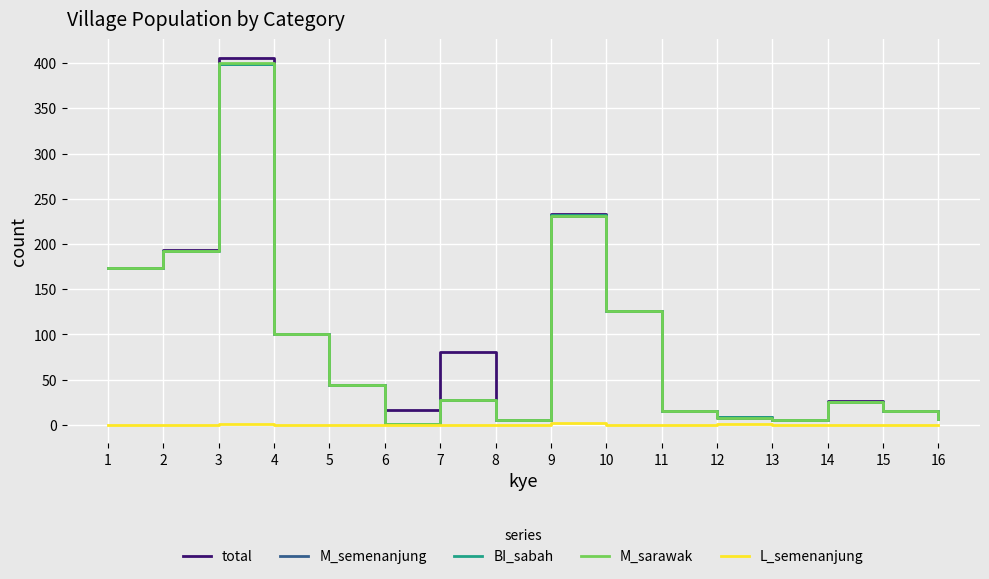

Is the value of BI_sabah at 10 greater than the value of L_semenanjung at 5?

Yes